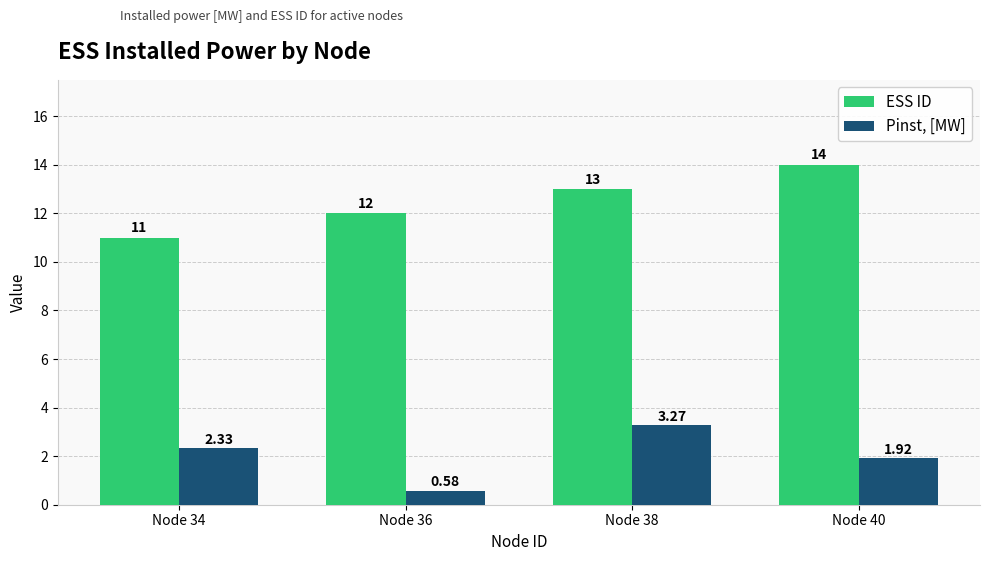

Between Node 34 and Node 40, which series saw the biggest shift?

ESS ID